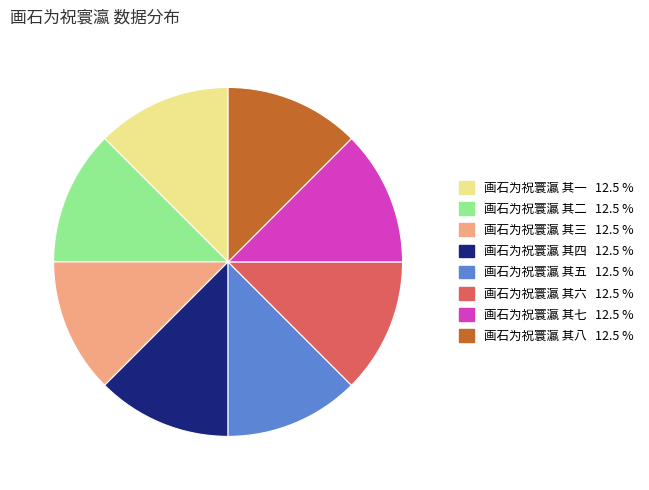

The 画石为祝寰瀛 其七 slice represents 5% of the pie. True or false?

False